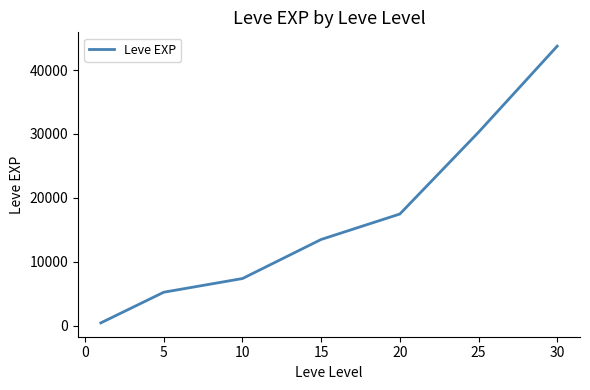

How many lines are shown in the chart?

1